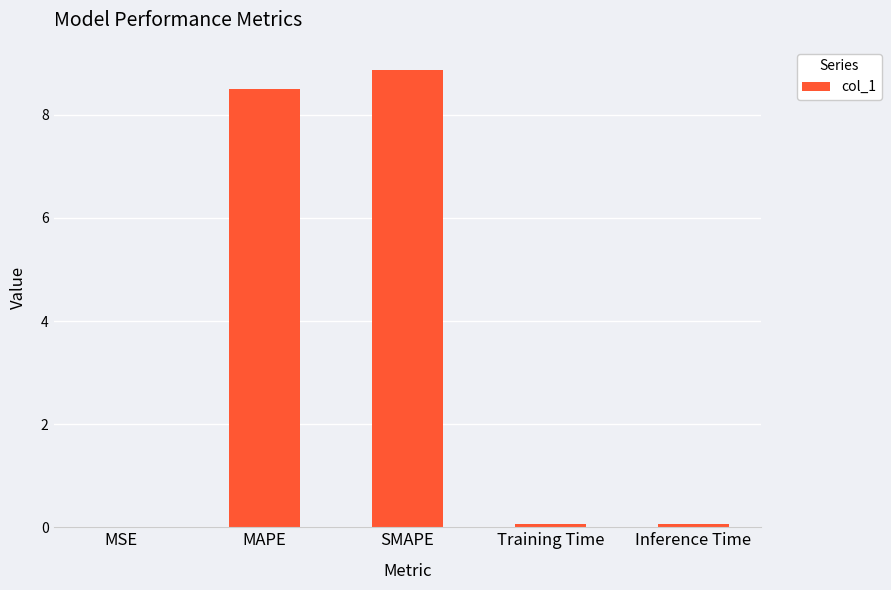

What is the greatest value displayed?

8.9